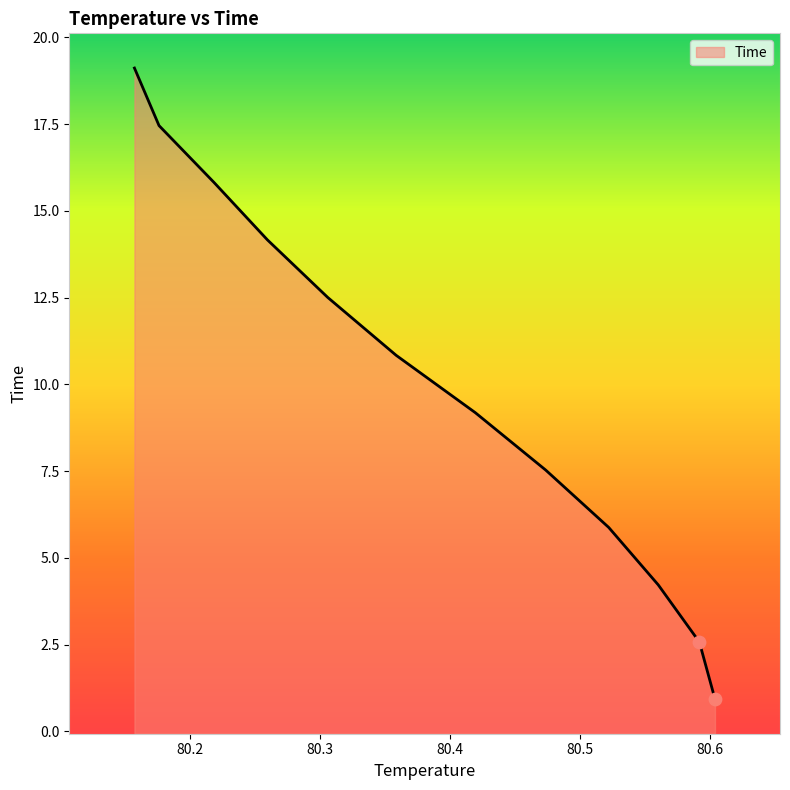

Which has a higher value, 80.1574 or 80.4735?

80.1574